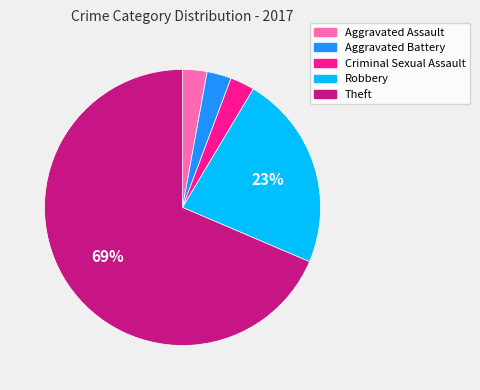

Which category has the biggest portion of the pie?

Theft